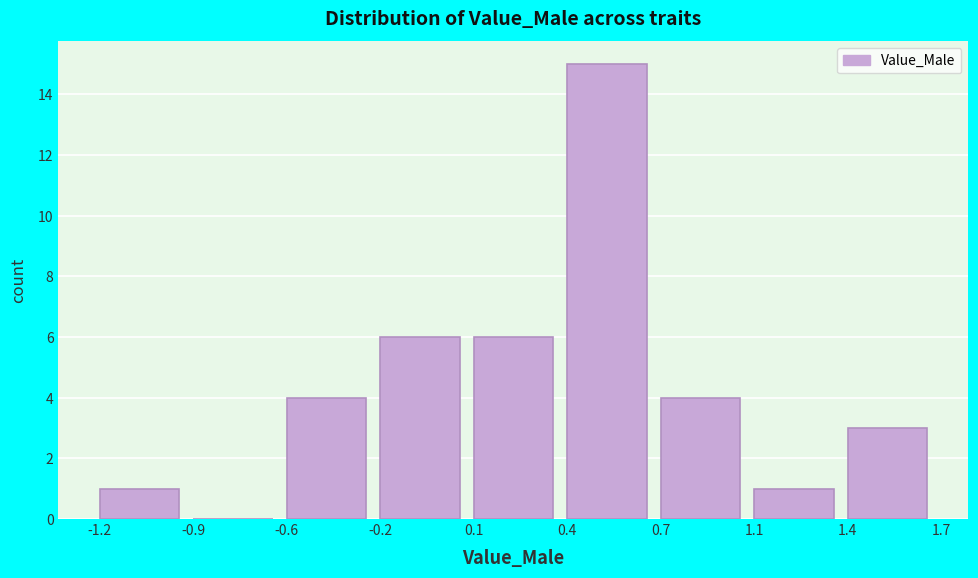

Reading right to left, transcribe all the data shown in this chart.

1.4=3	1.1=1	0.7=4	0.4=15	0.1=6	-0.2=6	-0.6=4	-0.9=0	-1.2=1